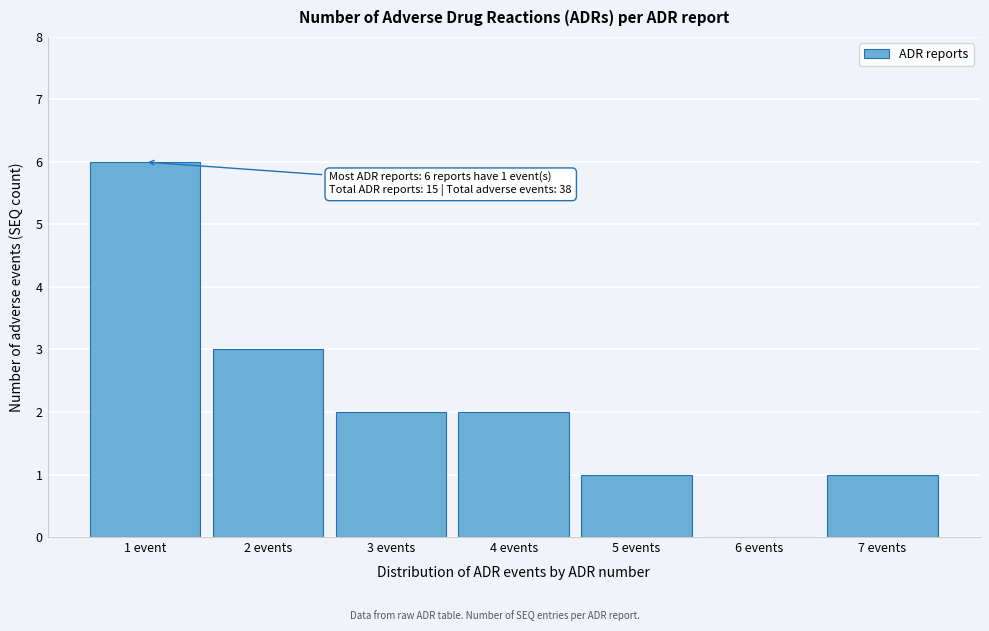

Reading right to left, what are all the values shown in this chart?

7 events=1	6 events=0	5 events=1	4 events=2	3 events=2	2 events=3	1 event=6